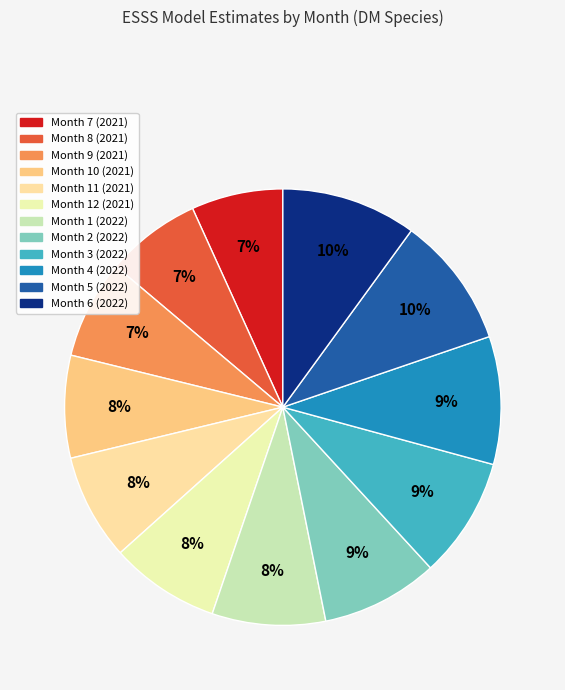

Which category has the biggest portion of the pie?

Month 6 (2022)